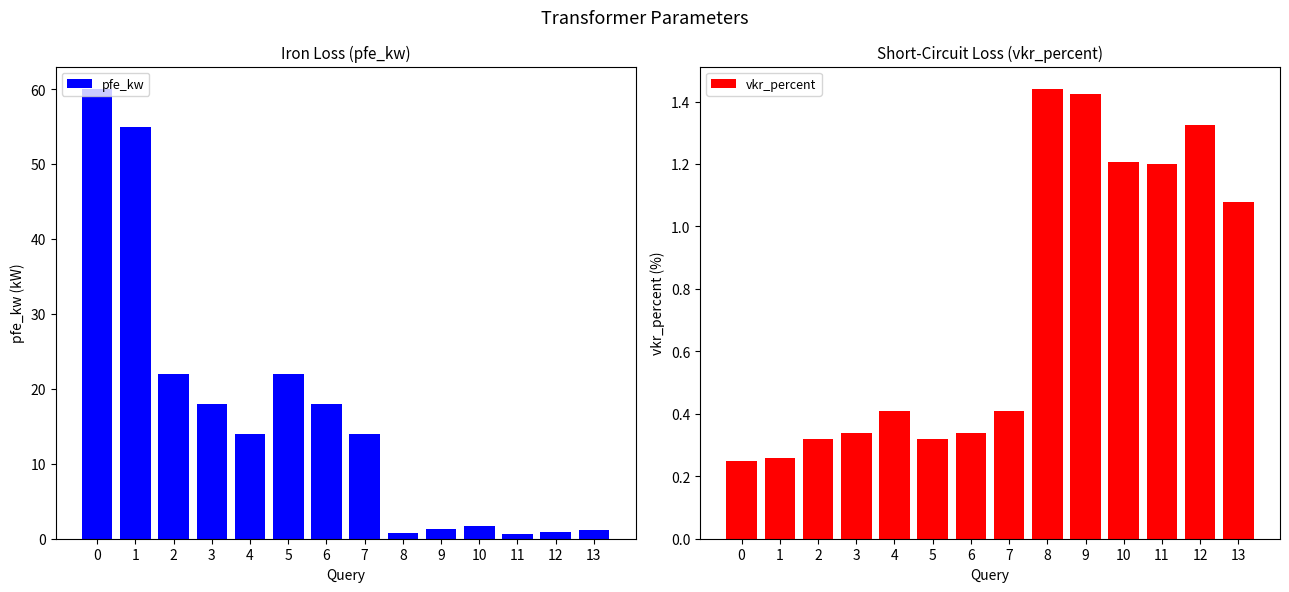

At 11, list the series in order from largest to smallest.

vkr_percent, pfe_kw